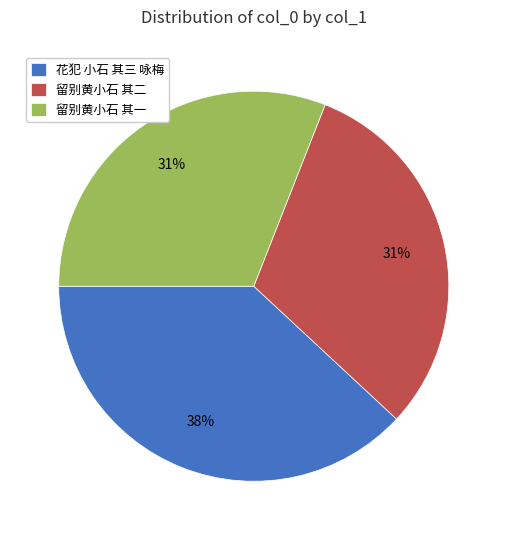

To the nearest percent, what is the combined percentage of 花犯 小石 其三 咏梅 and 留别黄小石 其一?

69%